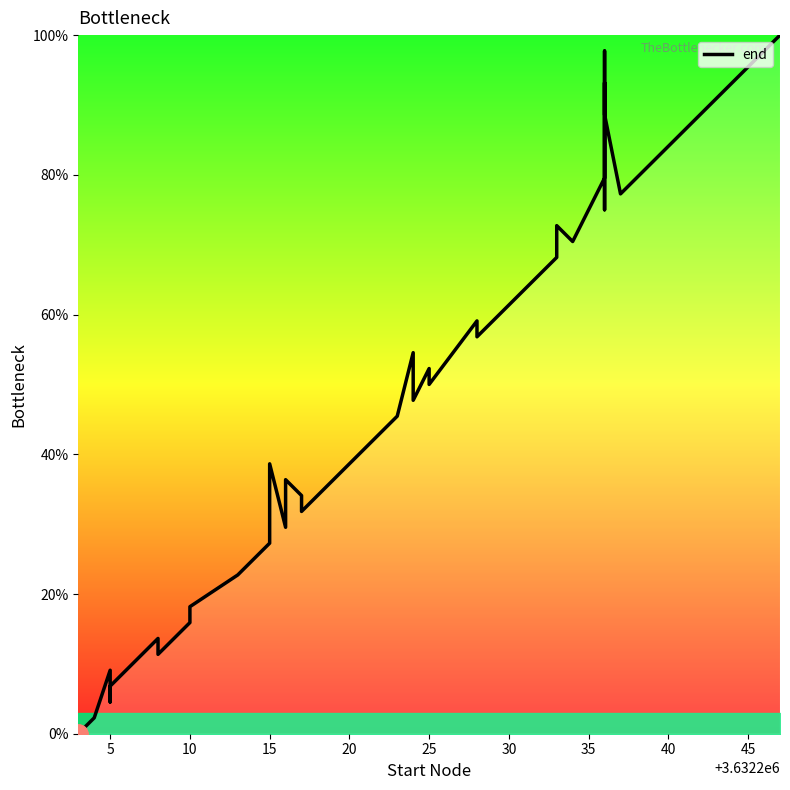

Reading left to right, extract all data points from this chart.

0.0	2.3	9.1	4.5	6.8	13.6	11.4	15.9	18.2	22.7	25.0	27.3	38.6	29.5	36.4	34.1	31.8	43.2	45.5	54.5	47.7	52.3	50.0	59.1	56.8	68.2	72.7	70.5	79.5	93.2	84.1	75.0	97.7	88.6	77.3	81.8	86.4	90.9	95.5	100.0